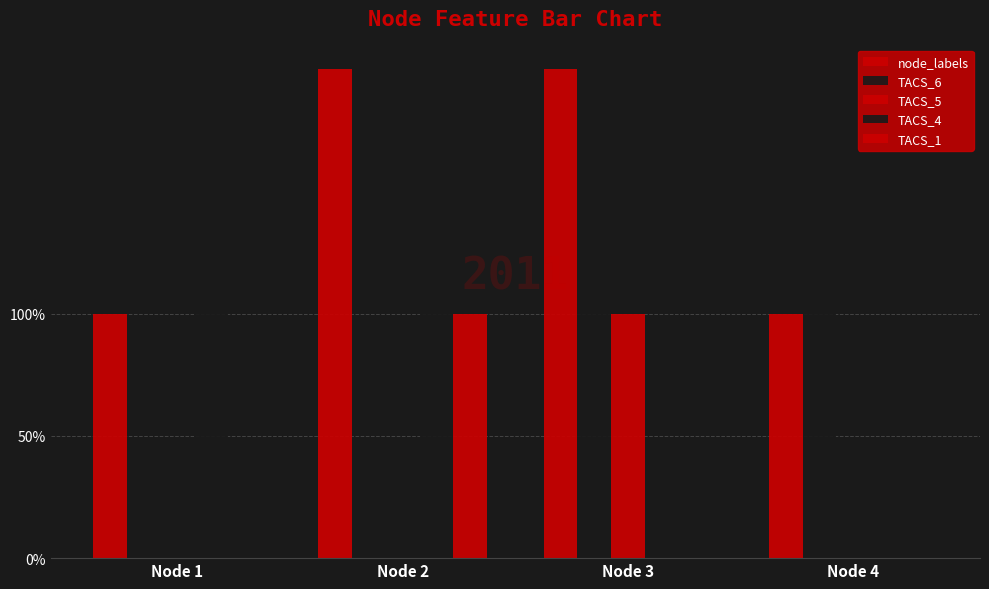

The TACS_5 series shows 0 at Node 4. True or false?

True